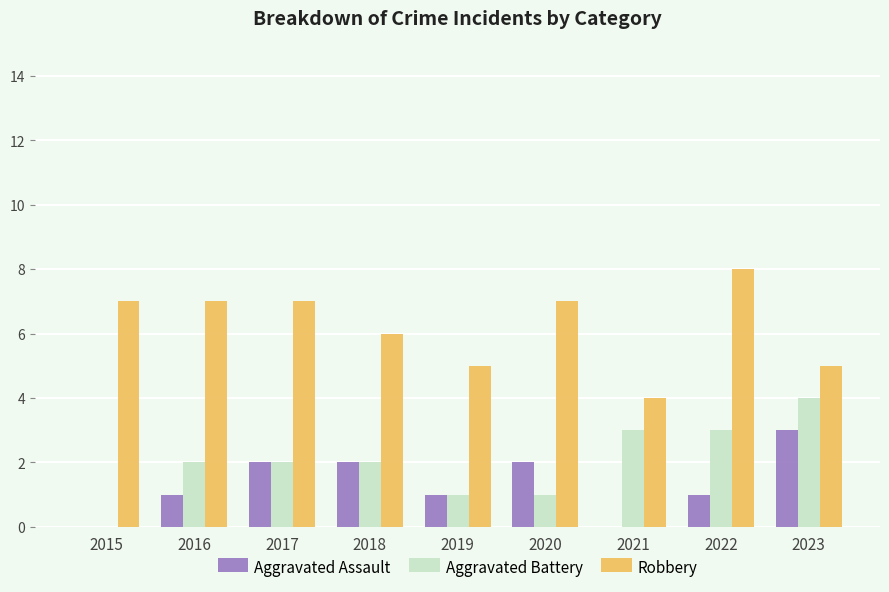

Which series changed the most between 2019 and 2022?

Robbery